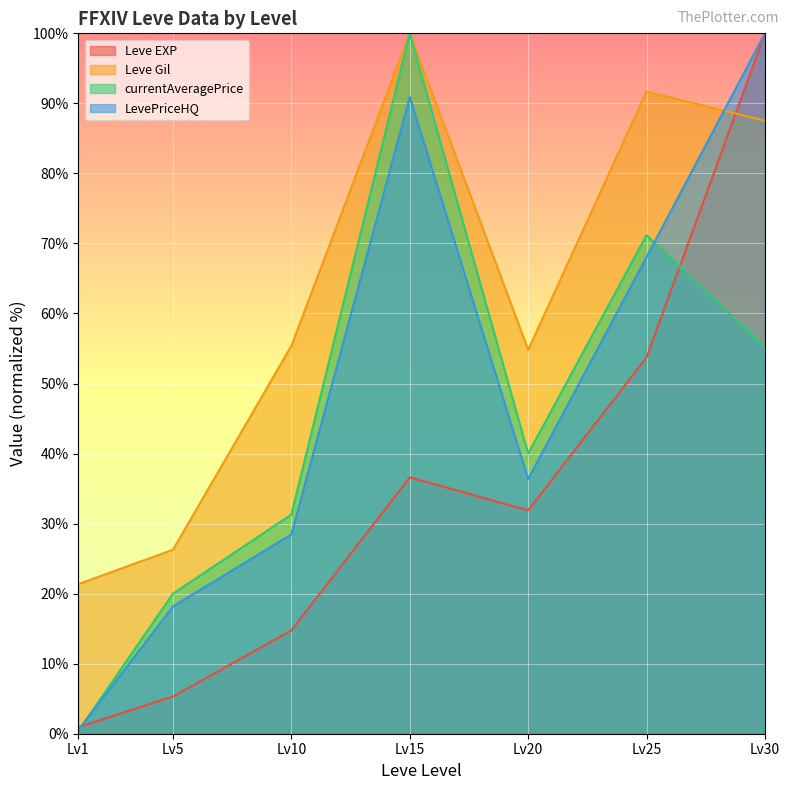

Is the value of Leve EXP at Lv10 greater than the value of Leve Gil at Lv30?

No